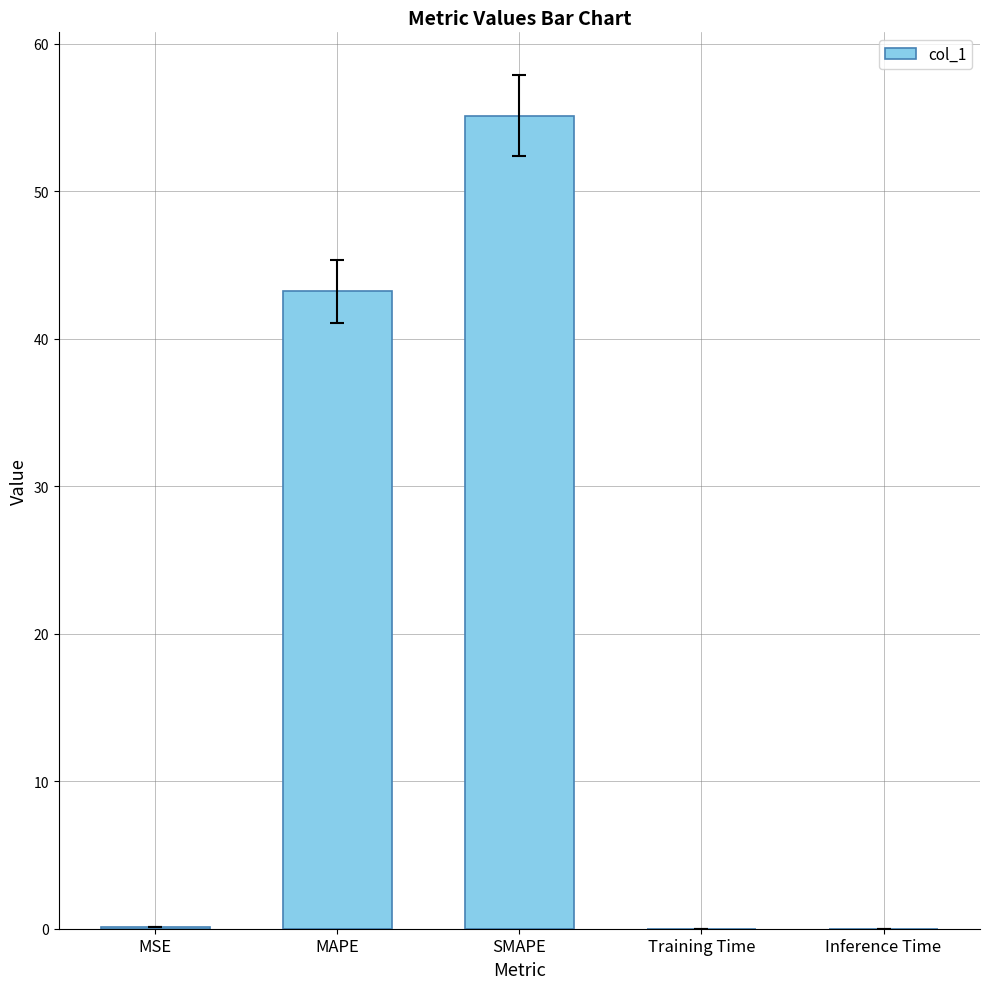

Between Training Time and MAPE, which is larger?

MAPE